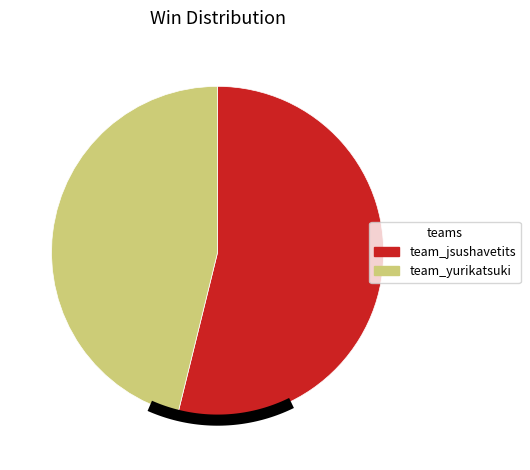

How many slices are in this pie chart?

2